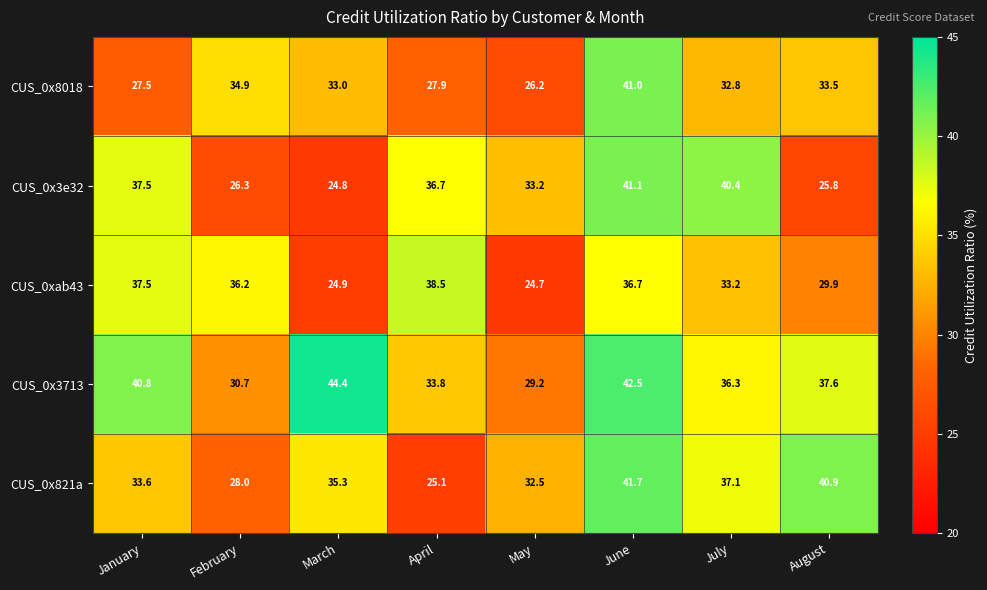

What is the sum of all CUS_0x821a values?

274.2